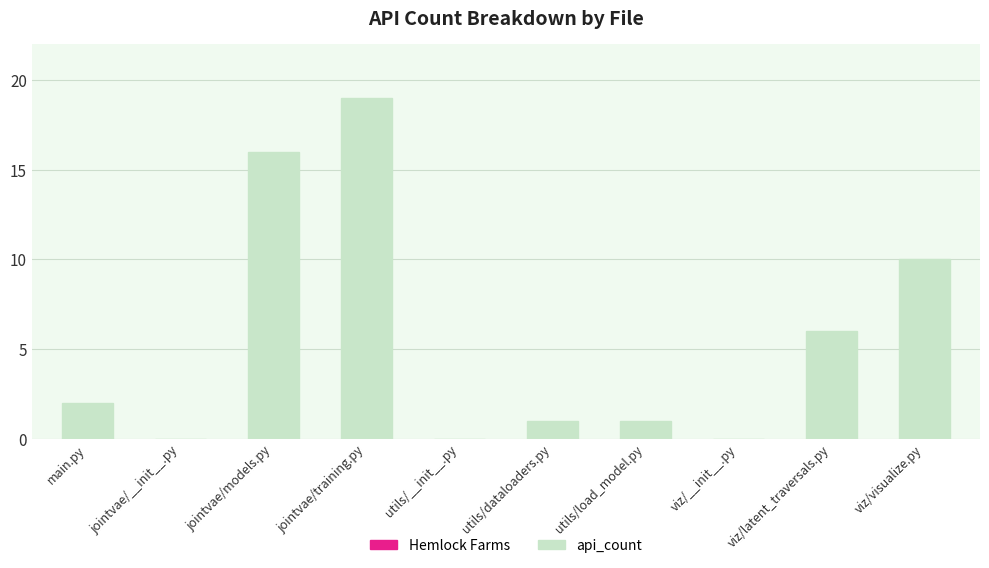

The chart shows a value of 6 at viz/latent_traversals.py. True or false?

True